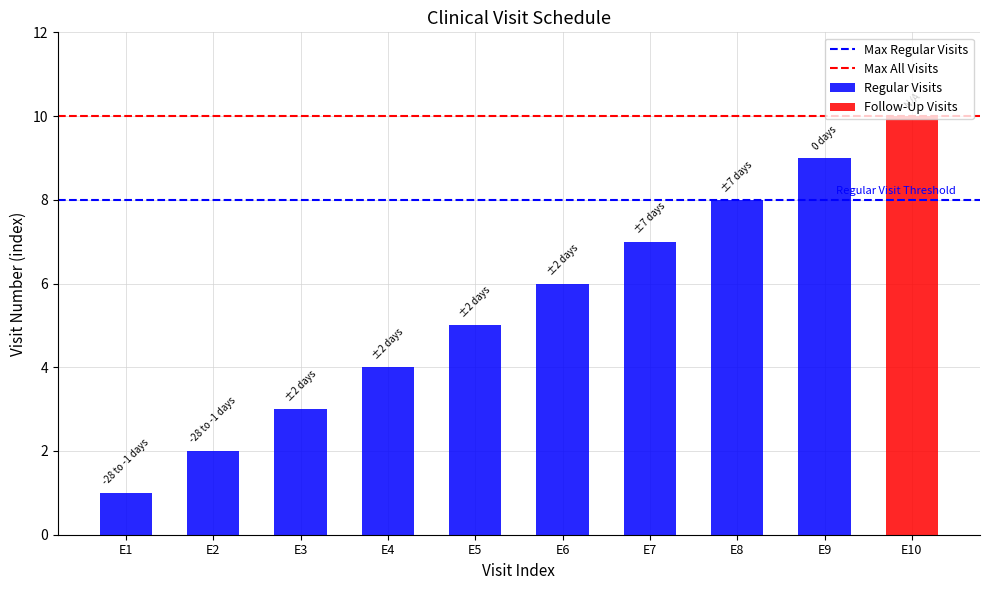

At which label does Regular Visits reach its minimum?

E1